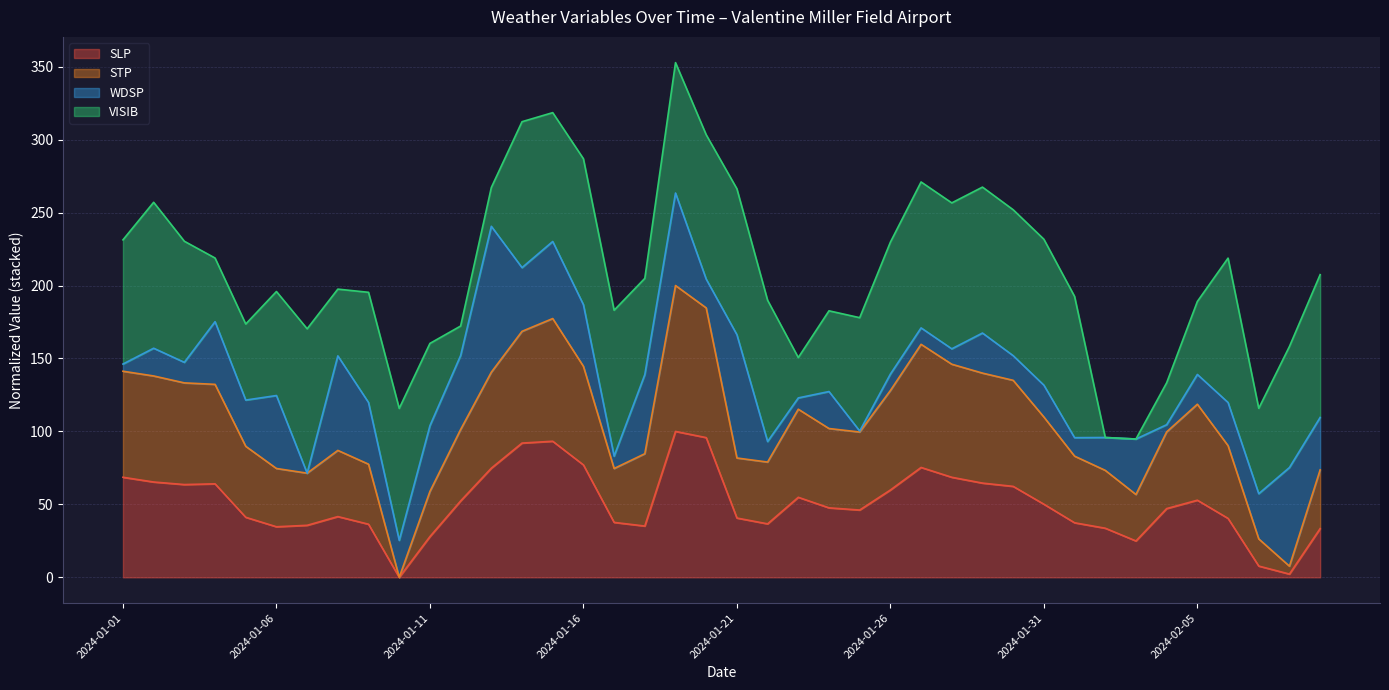

What are all the series names shown in the legend?

SLP, STP, WDSP, VISIB